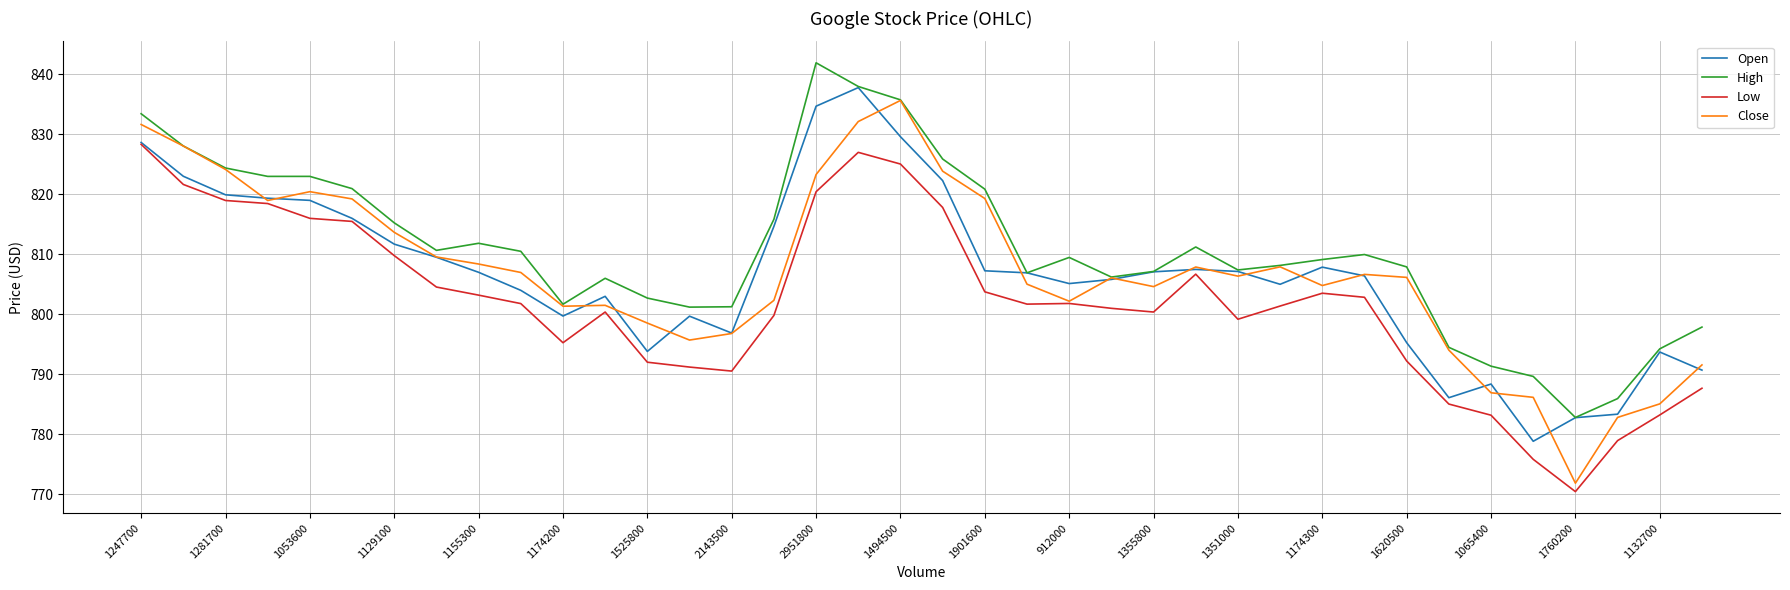

Which series has the widest spread of values?

Close